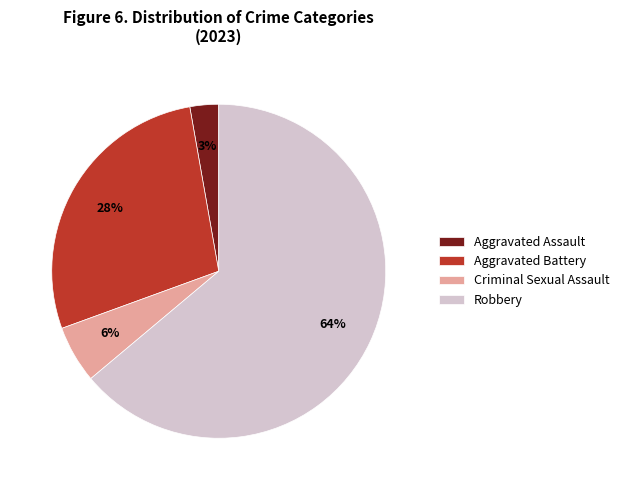

What is the ratio of the value at Criminal Sexual Assault to the value at Aggravated Assault?

2.0